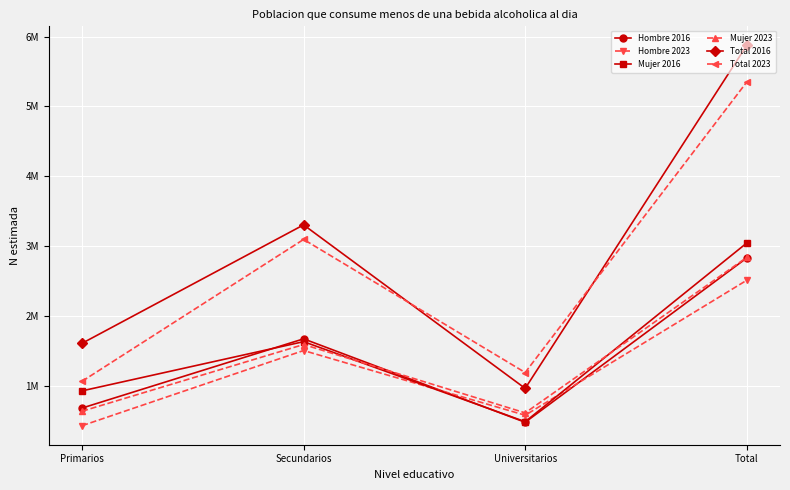

Which series has the widest spread of values?

Total 2016